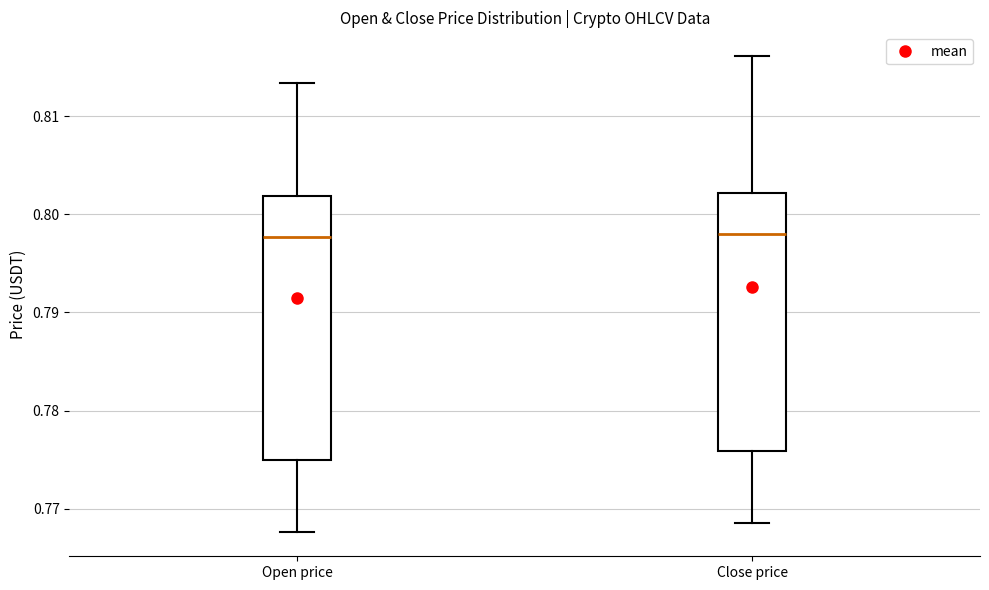

Reading left to right, read every box against the y-axis: the position of its median line, the range the box covers, and the ends of its whiskers. The values are not printed on the chart, so give them approximately, as read against the axis.

Open price: median 0.798, box 0.775 to 0.802, whiskers 0.768 to 0.813
Close price: median 0.798, box 0.776 to 0.802, whiskers 0.769 to 0.816